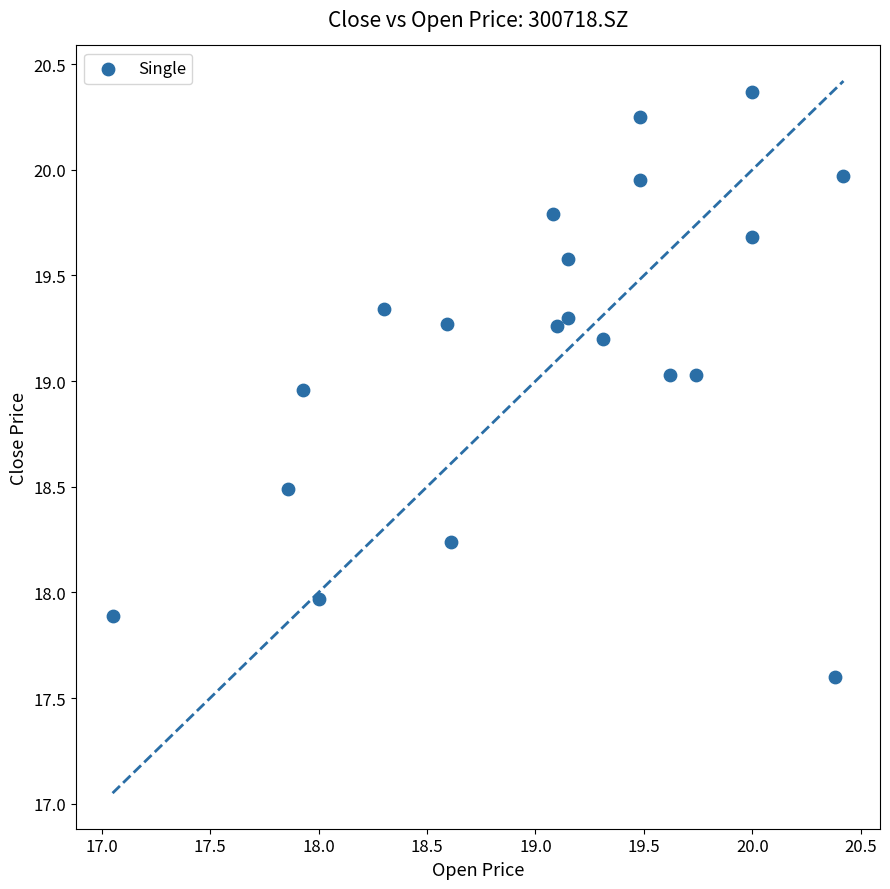

What is the range of X values (max minus min)?

3.4